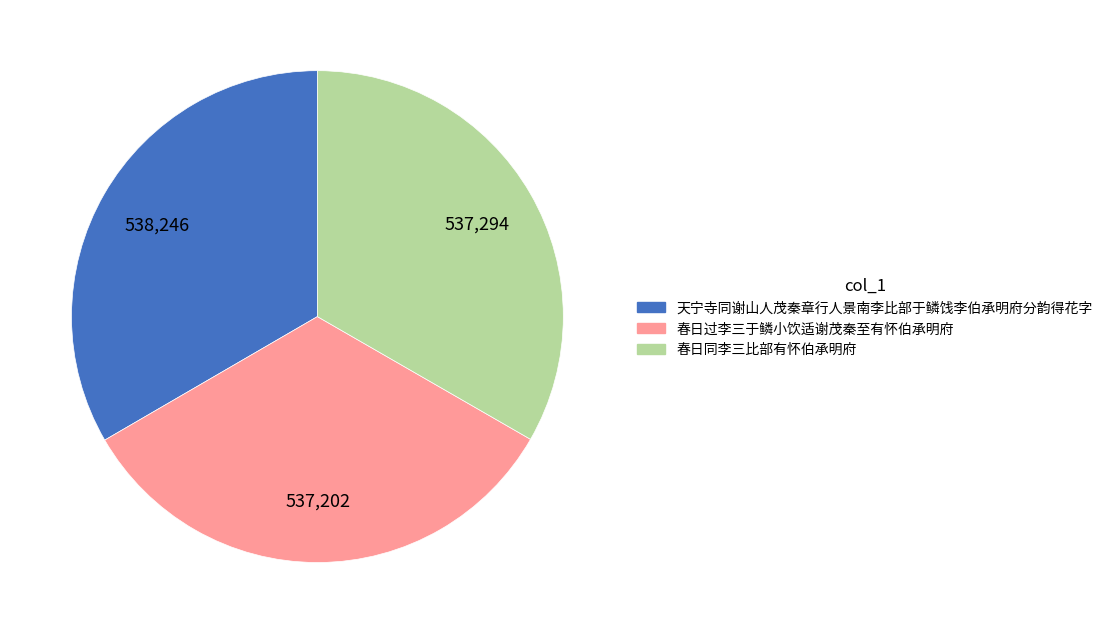

Do 春日过李三于鳞小饮适谢茂秦至有怀伯承明府 and 春日同李三比部有怀伯承明府 together represent more than half of the pie?

Yes